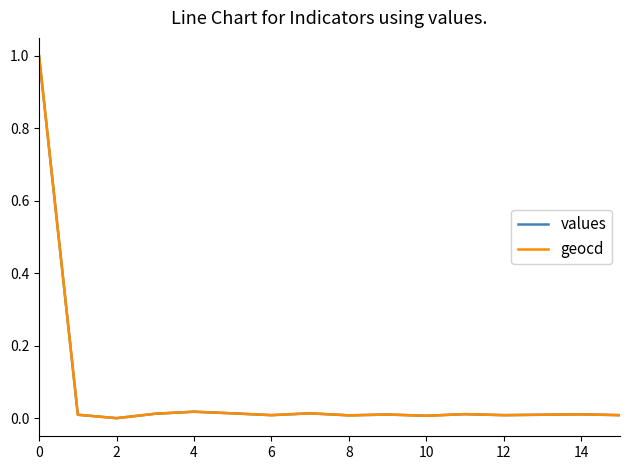

What is the maximum value shown in the chart?

1.0